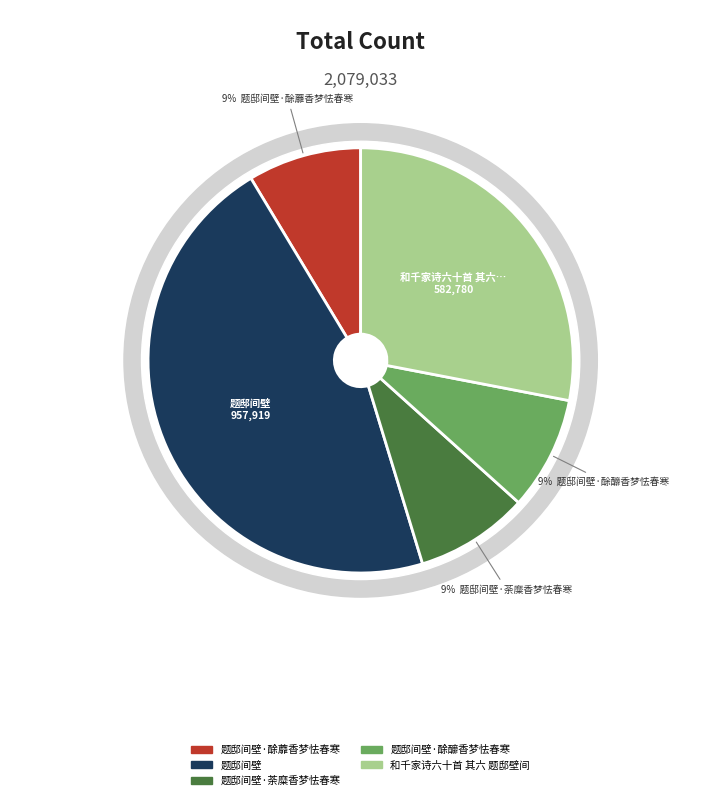

What is the smallest slice in the pie chart?

题邸间壁·酴釄香梦怯春寒